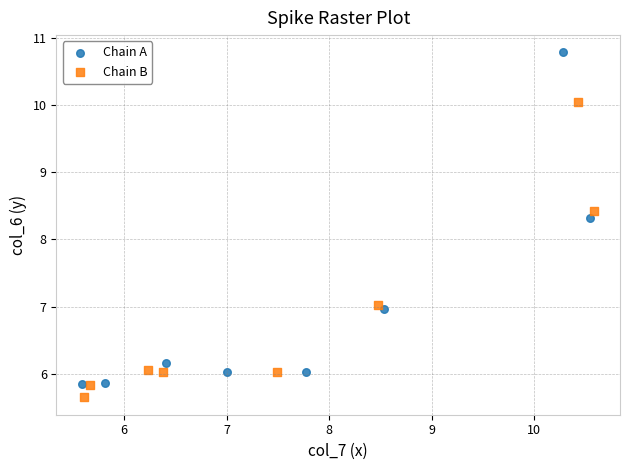

Which series has the widest spread of Y values?

Chain A